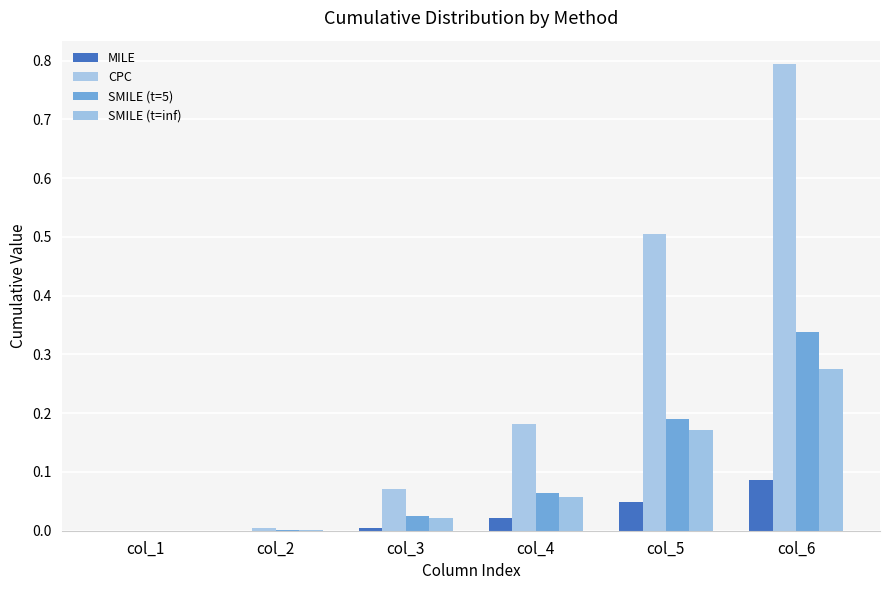

Between col_4 and col_5, which series saw the biggest shift?

CPC